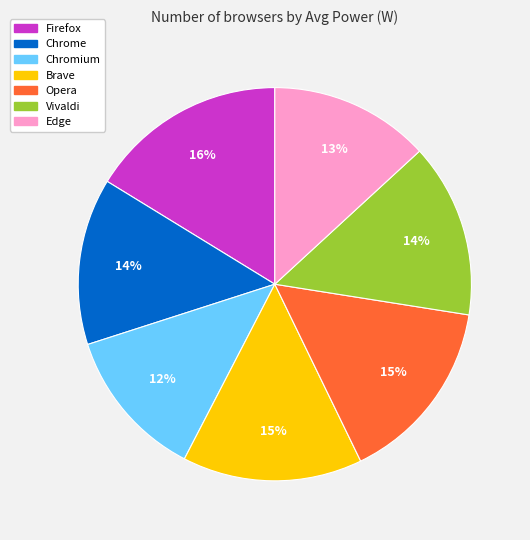

Is it true that Opera is 9% of the pie?

False